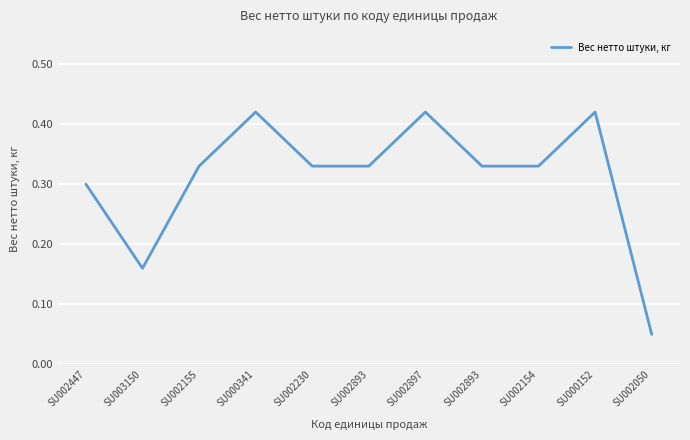

How many interior local valleys (lower than both neighbors) does the data have?

1